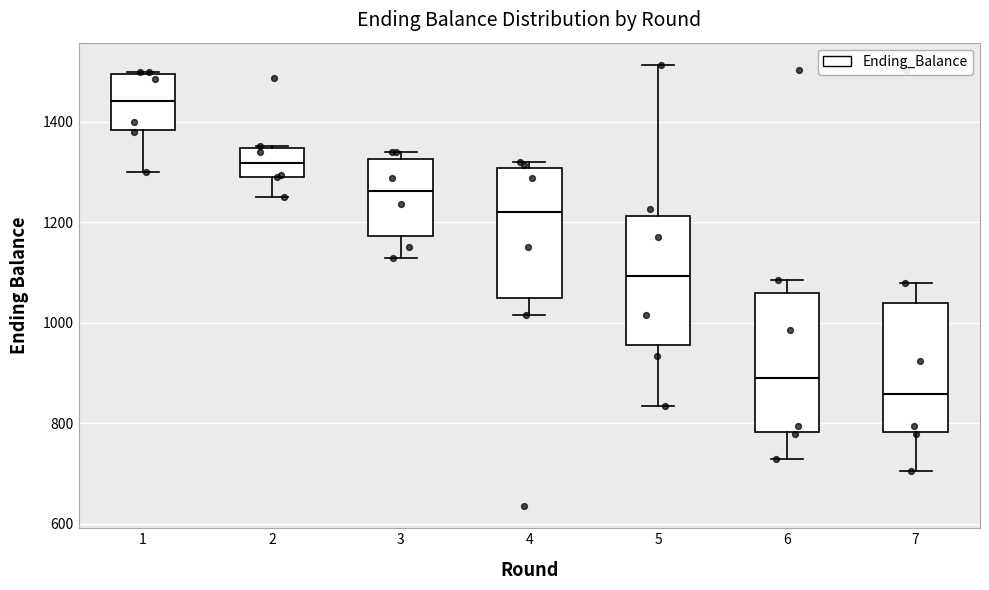

Reading left to right, transcribe this box plot: for each box, give where its median line is, the range the box spans, and where its two whiskers end, as read against the y-axis. The values are not printed on the chart, so give them approximately, as read against the axis.

1: median 1440, box 1380 to 1500, whiskers 1300 to 1500
2: median 1320, box 1300 to 1340, whiskers 1260 to 1360
3: median 1260, box 1180 to 1320, whiskers 1120 to 1340
4: median 1220, box 1060 to 1300, whiskers 1020 to 1320
5: median 1100, box 960 to 1220, whiskers 840 to 1520
6: median 880, box 780 to 1060, whiskers 720 to 1080
7: median 860, box 780 to 1040, whiskers 700 to 1080